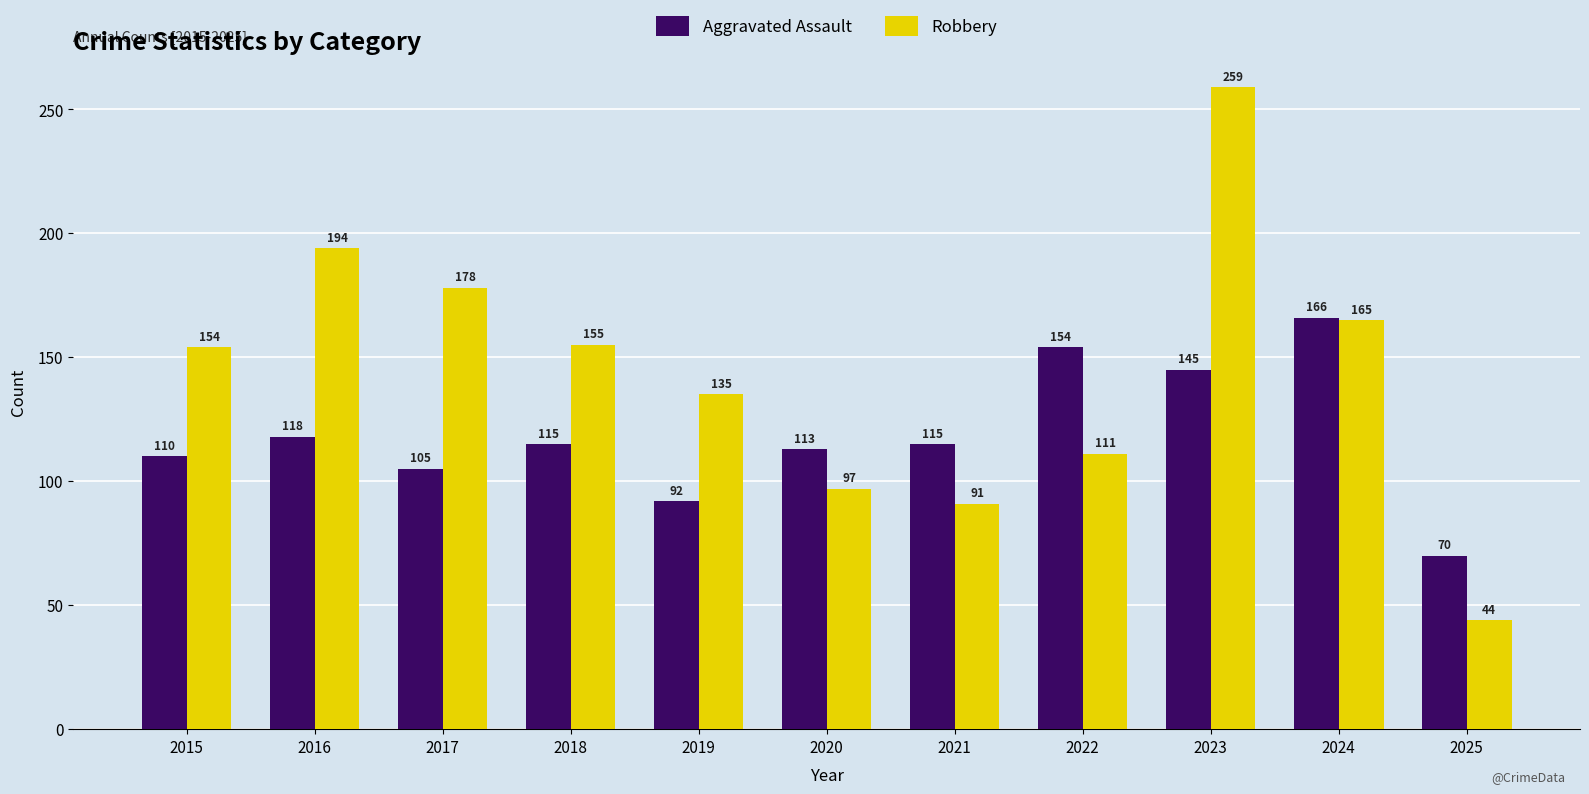

Is the value of Aggravated Assault at 2016 greater than the value of Robbery at 2018?

No